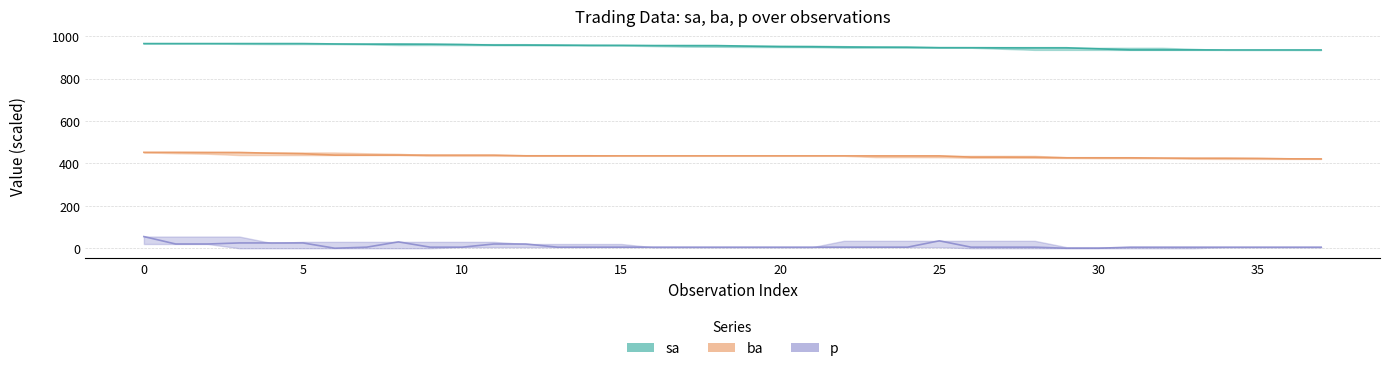

True or false: sa and p intersect in this chart.

False